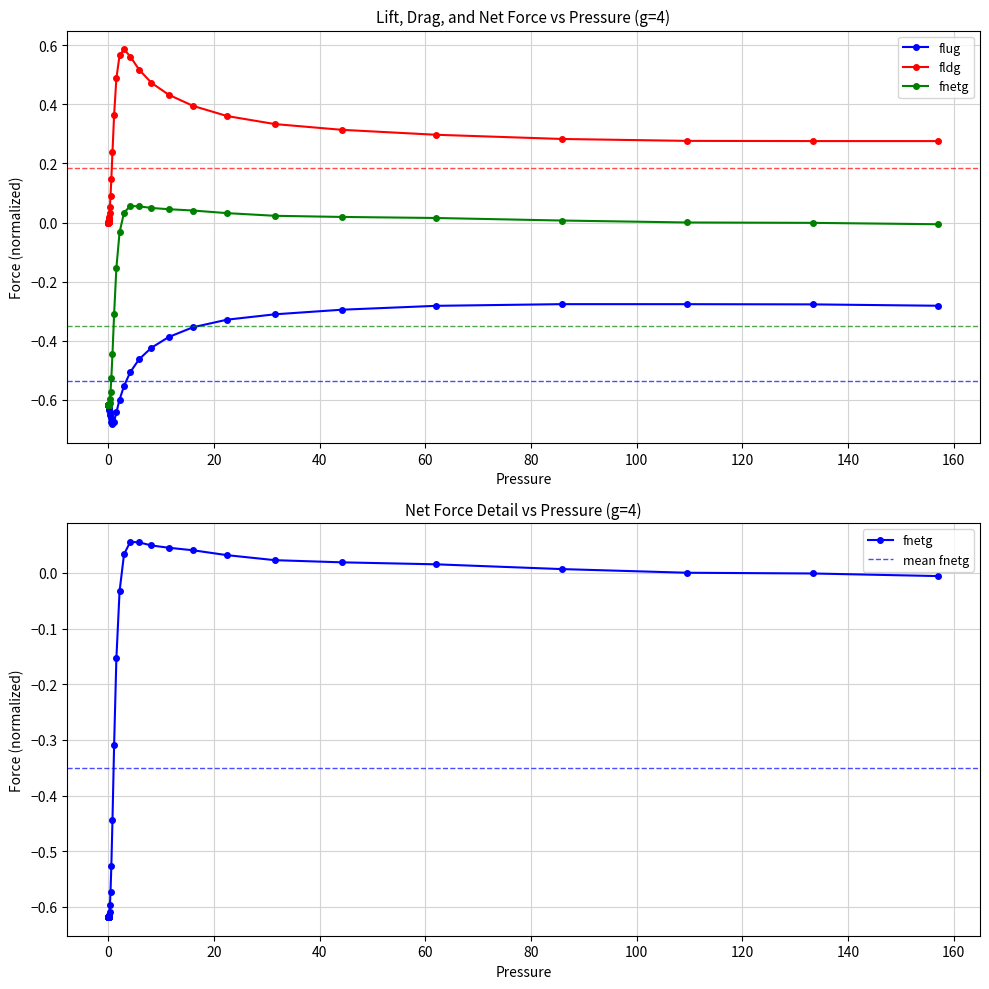

What is the sum of all fldg values?

7.4